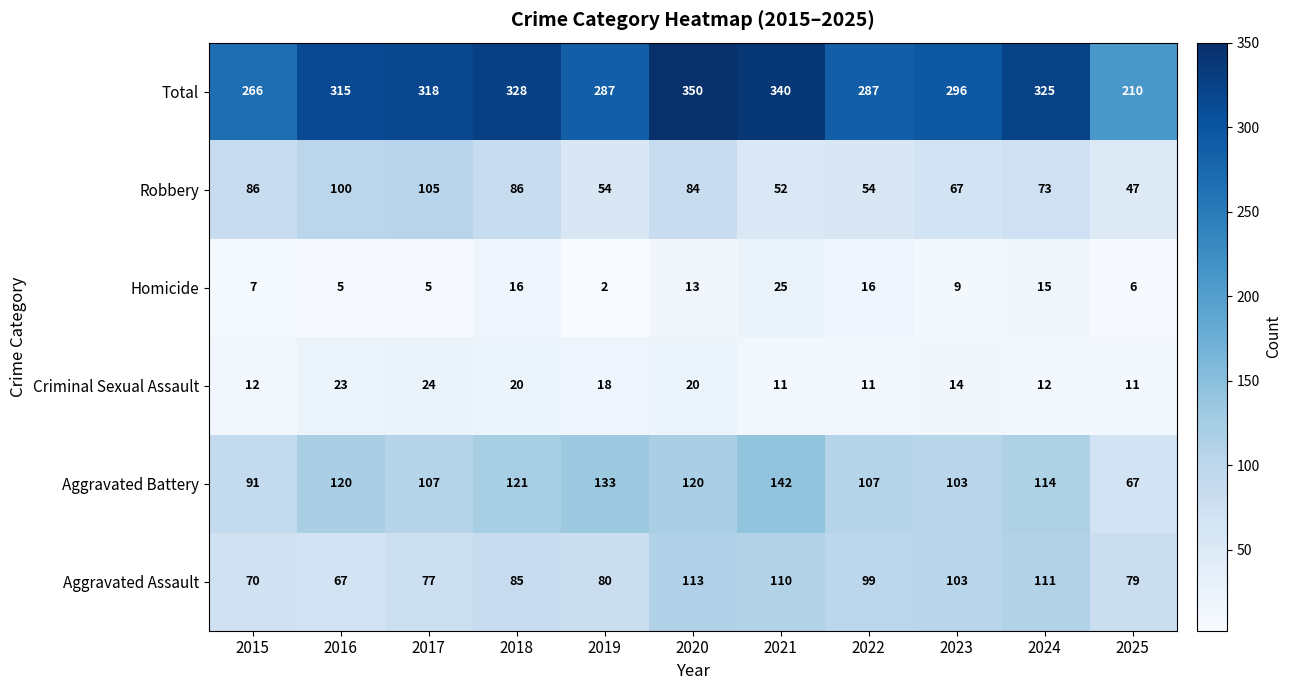

True or false: Criminal Sexual Assault has a value of 14 at 2023.

True